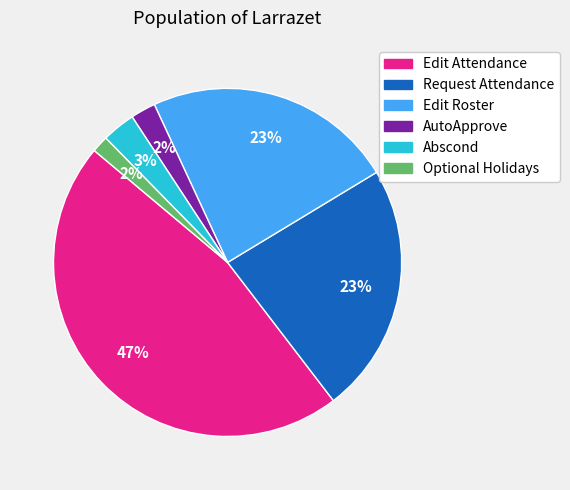

Count the number of slices in the pie.

6